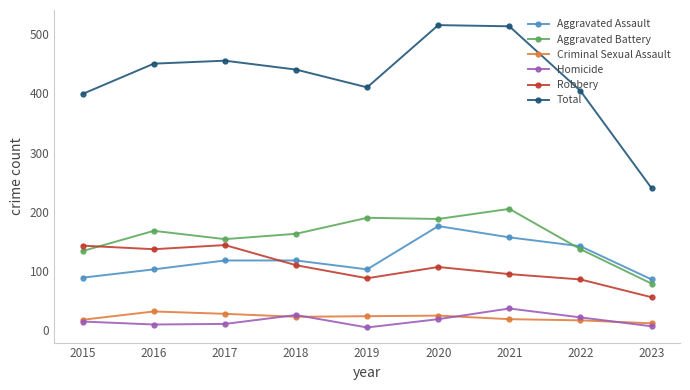

Which category has the lowest value in the Aggravated Battery series?

2023